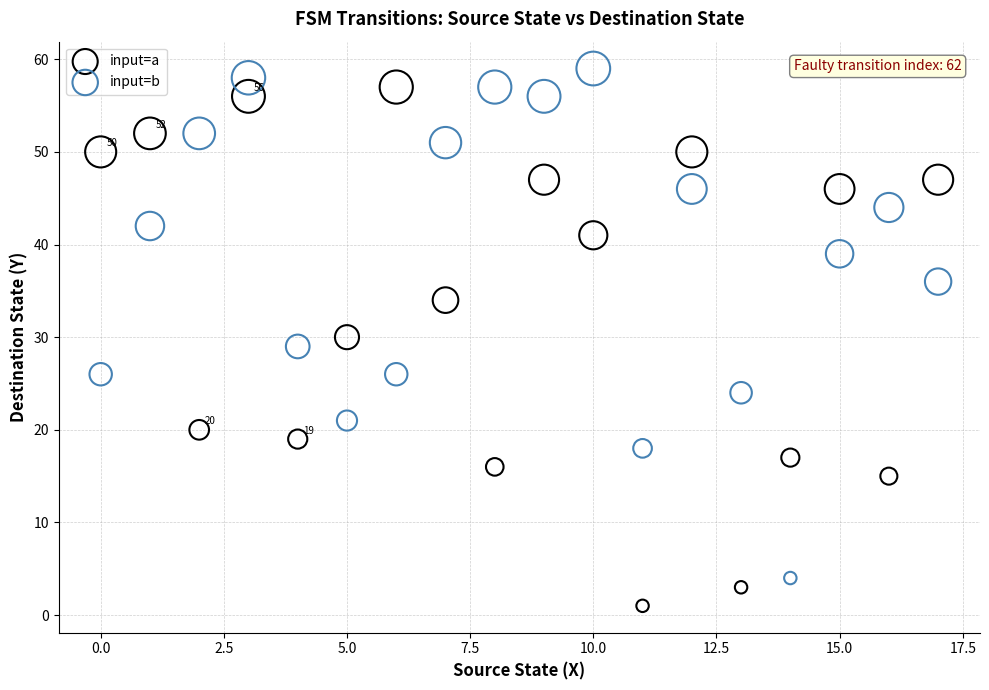

Across all data points, what is the range of Y values (max minus min)?

58